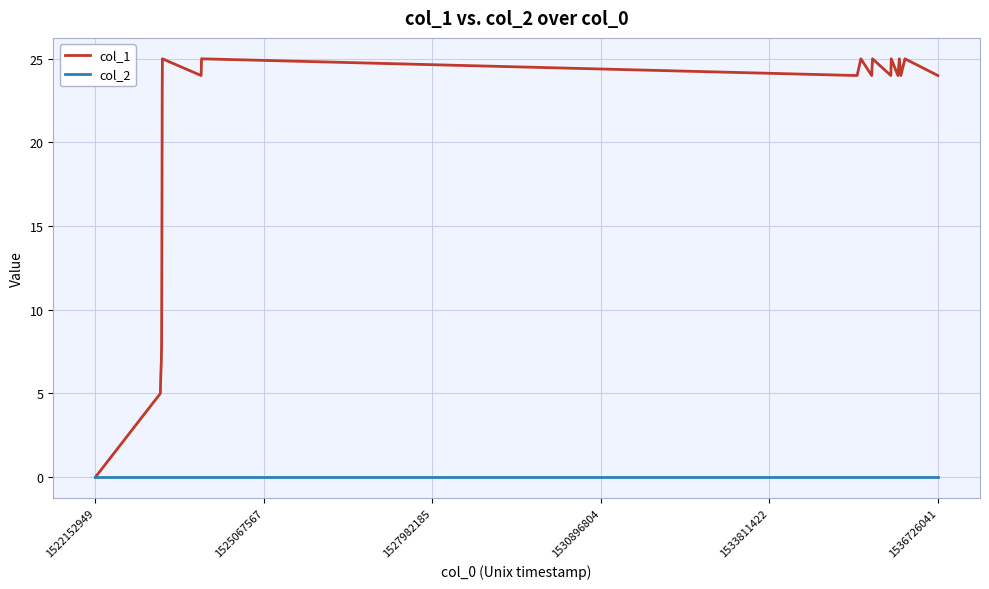

What is the maximum value shown in the chart?

25